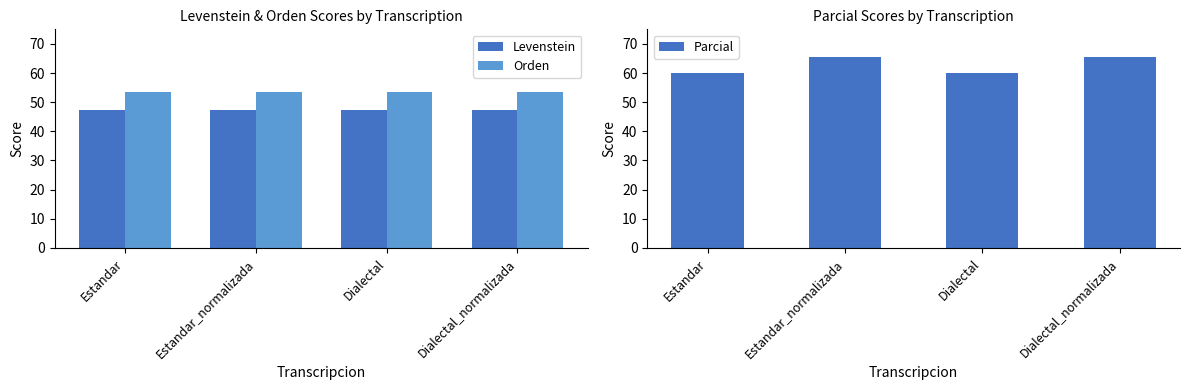

What is the label of the 3rd bar from the left?

Dialectal